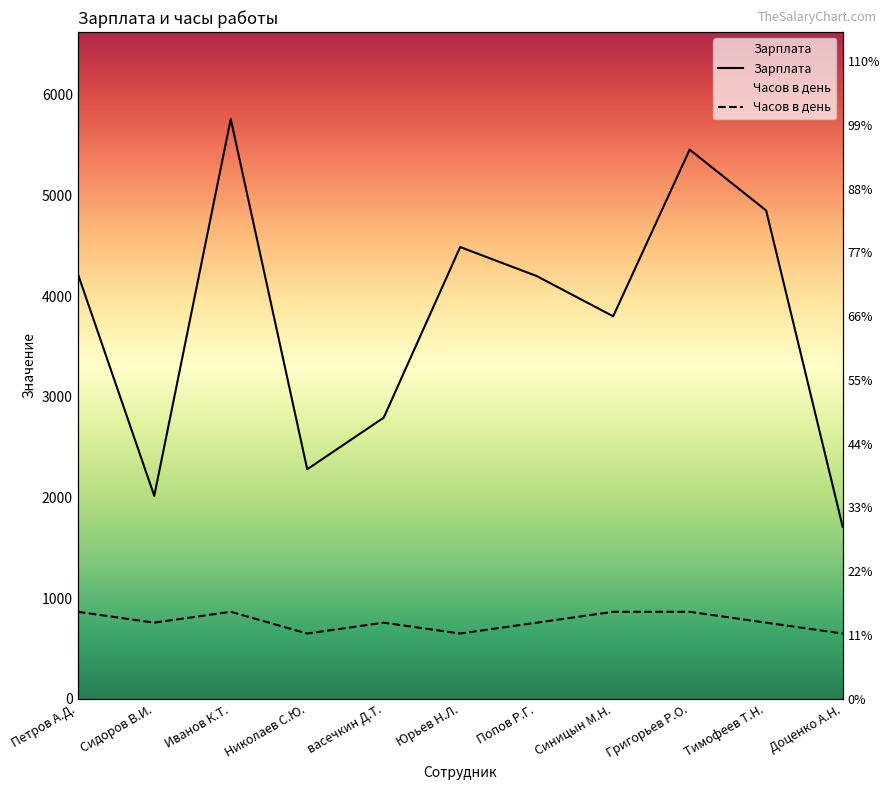

Is it true that Зарплата equals 3800 at Синицын М.Н.?

True